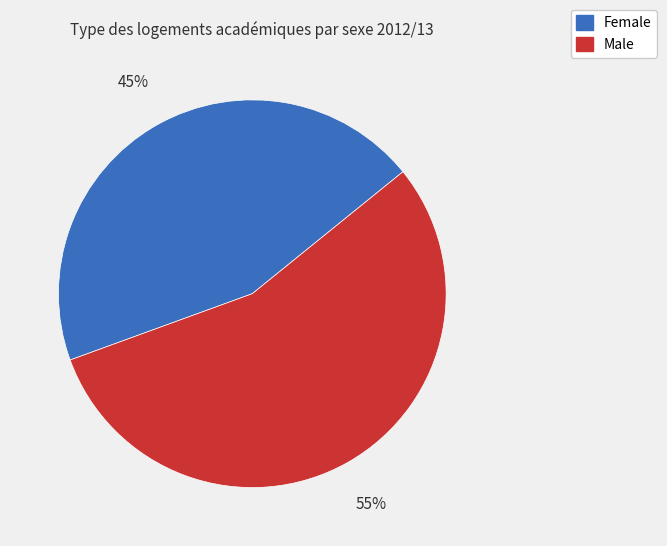

Is there any slice that represents more than half of the pie?

Yes